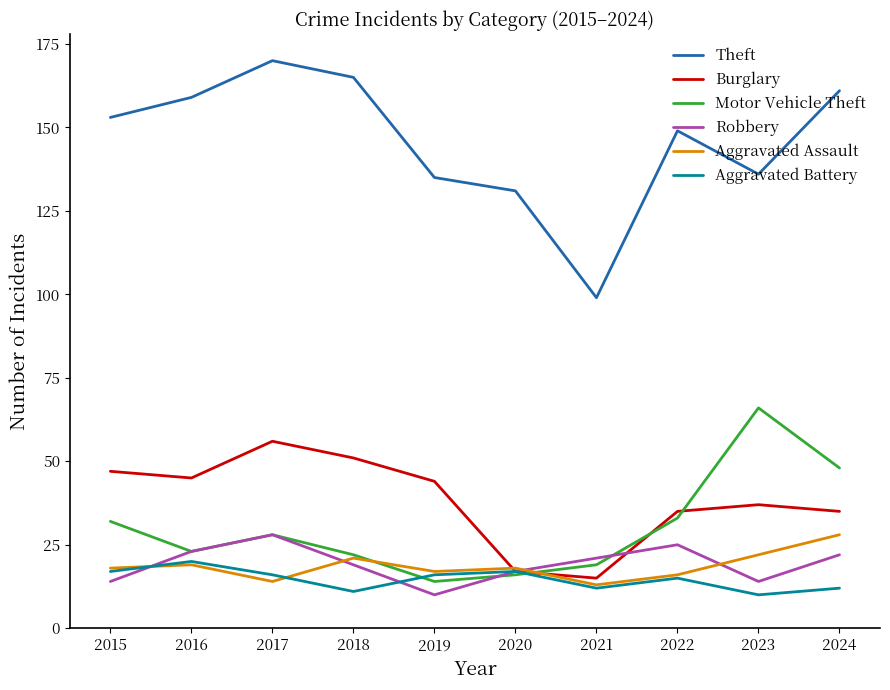

Between 2018 and 2019, which series saw the biggest shift?

Theft